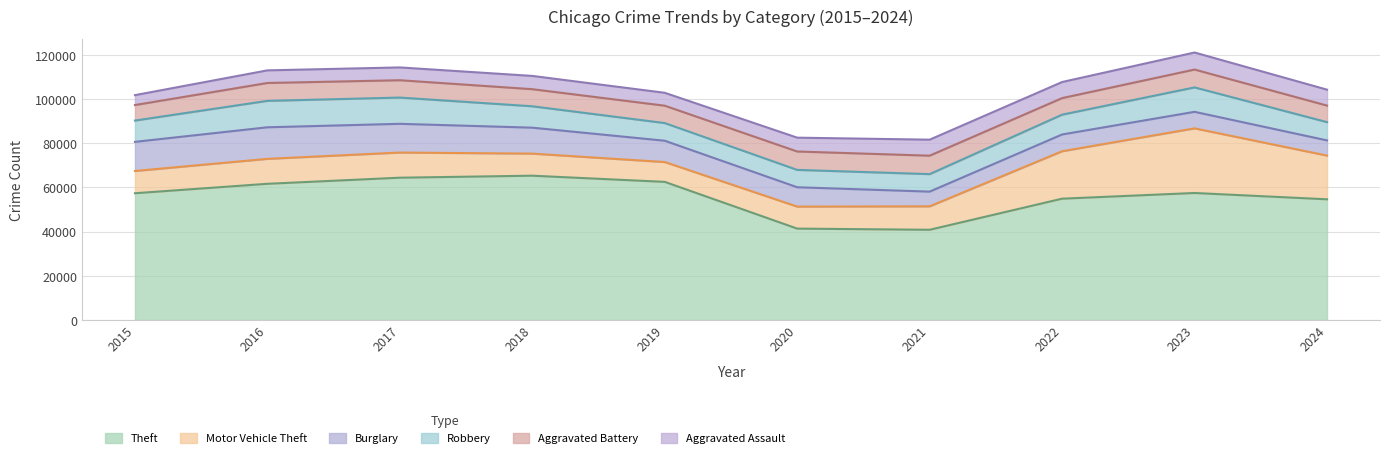

Rank the series at 2019 from lowest to highest value.

Aggravated Assault, Aggravated Battery, Robbery, Motor Vehicle Theft, Burglary, Theft